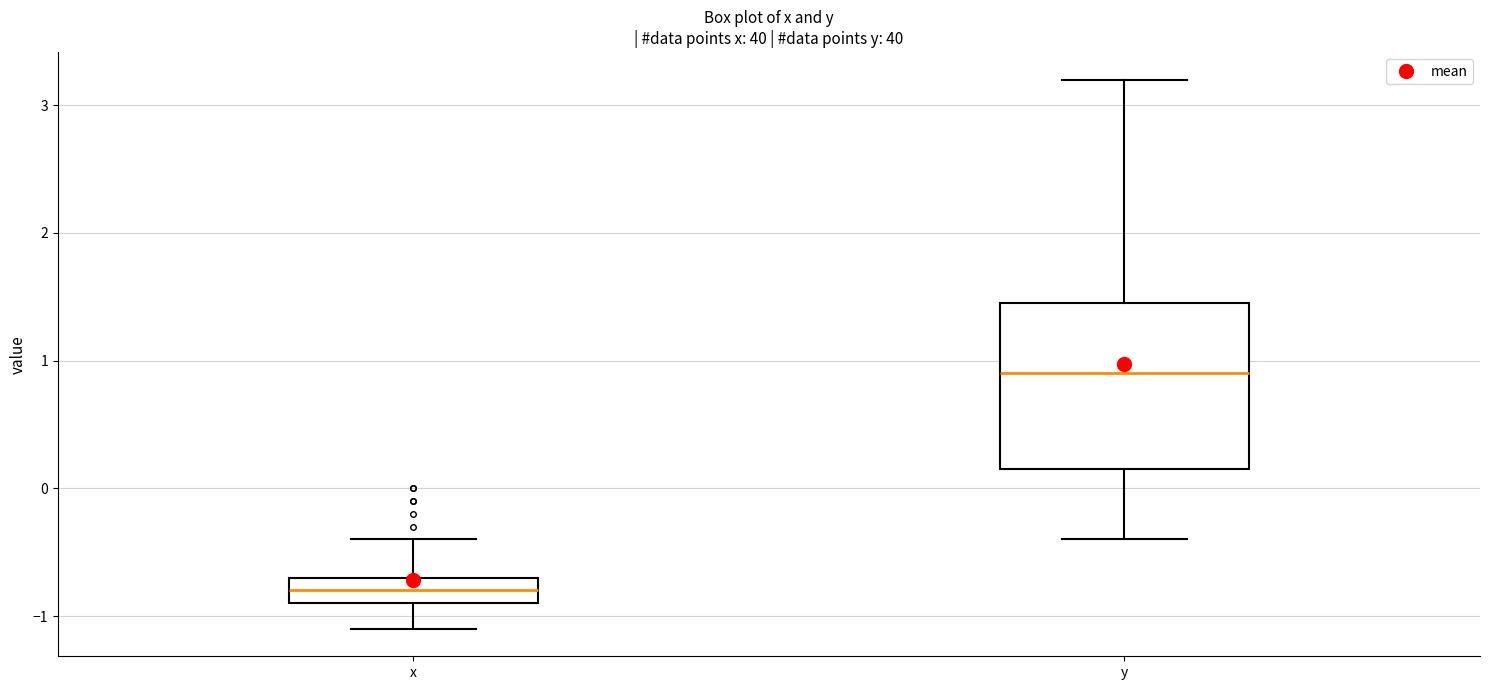

Which box has the lowest median line?

x